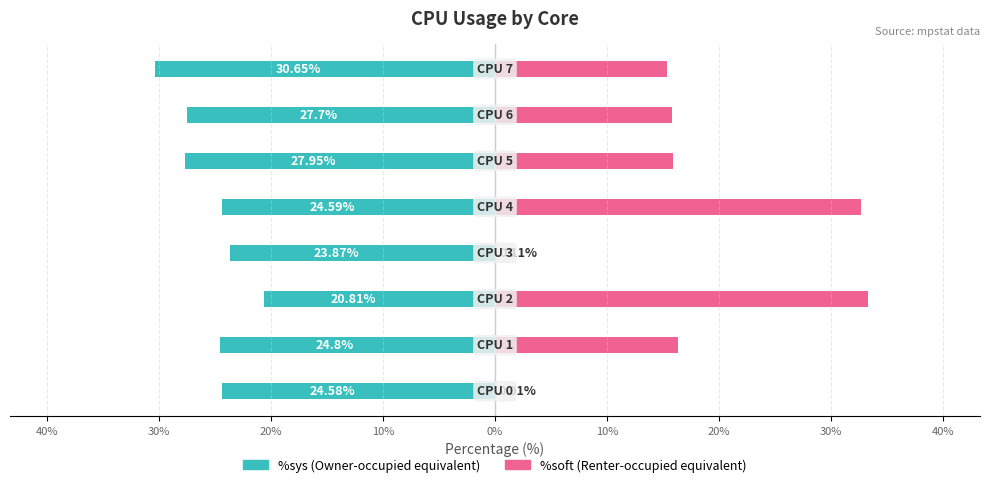

List the series in order of their peak value, lowest first.

%sys, %soft